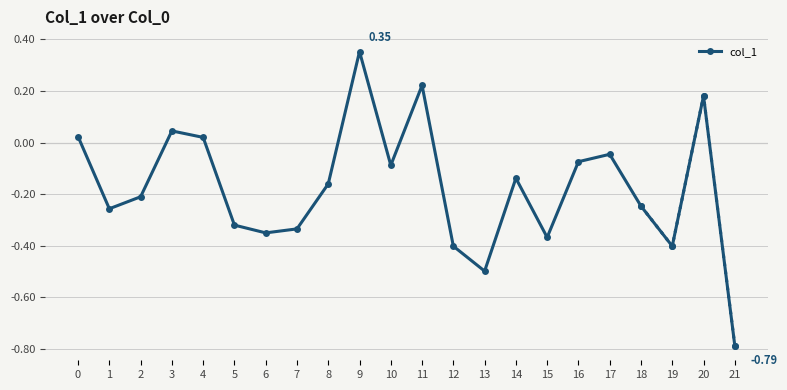

What is the value of the 21st point from the left?

0.2